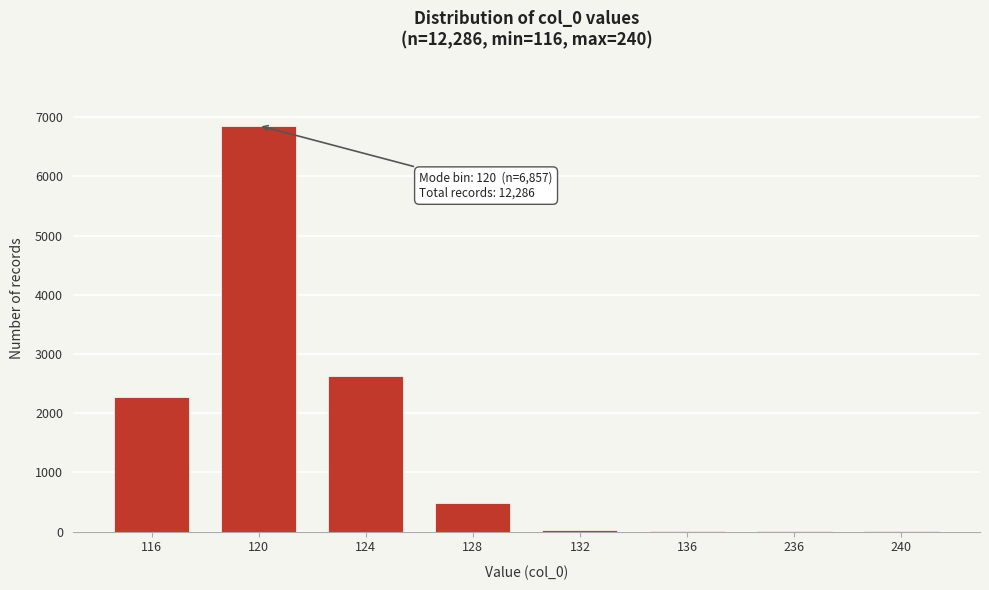

Is it true that the value at 120 is 4582?

False